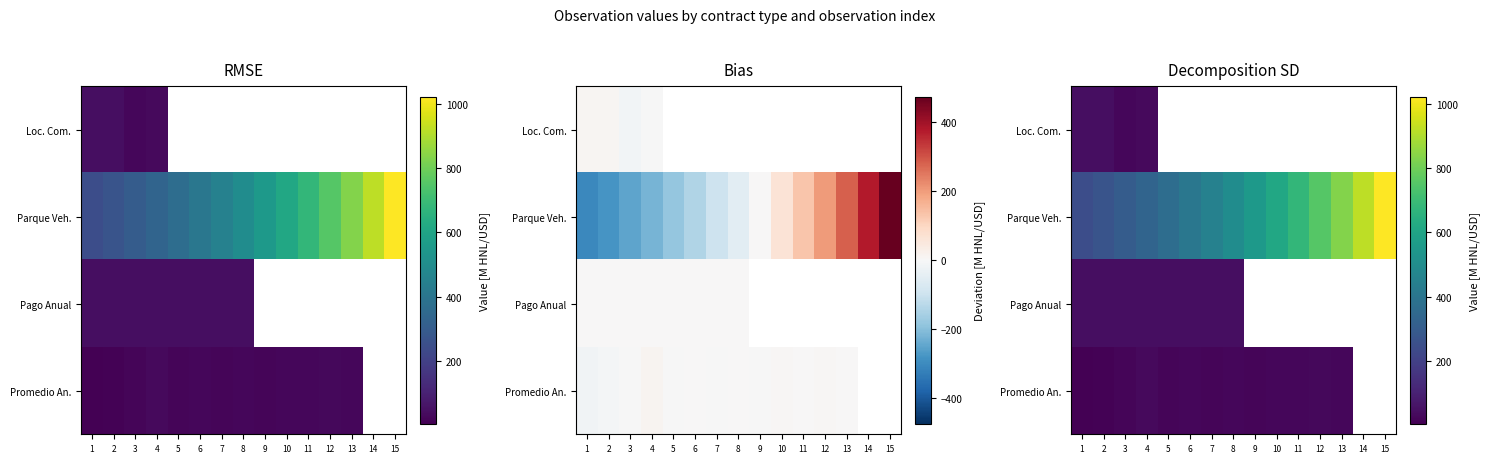

The Parque Veh. series shows 206.3 at 11. True or false?

False